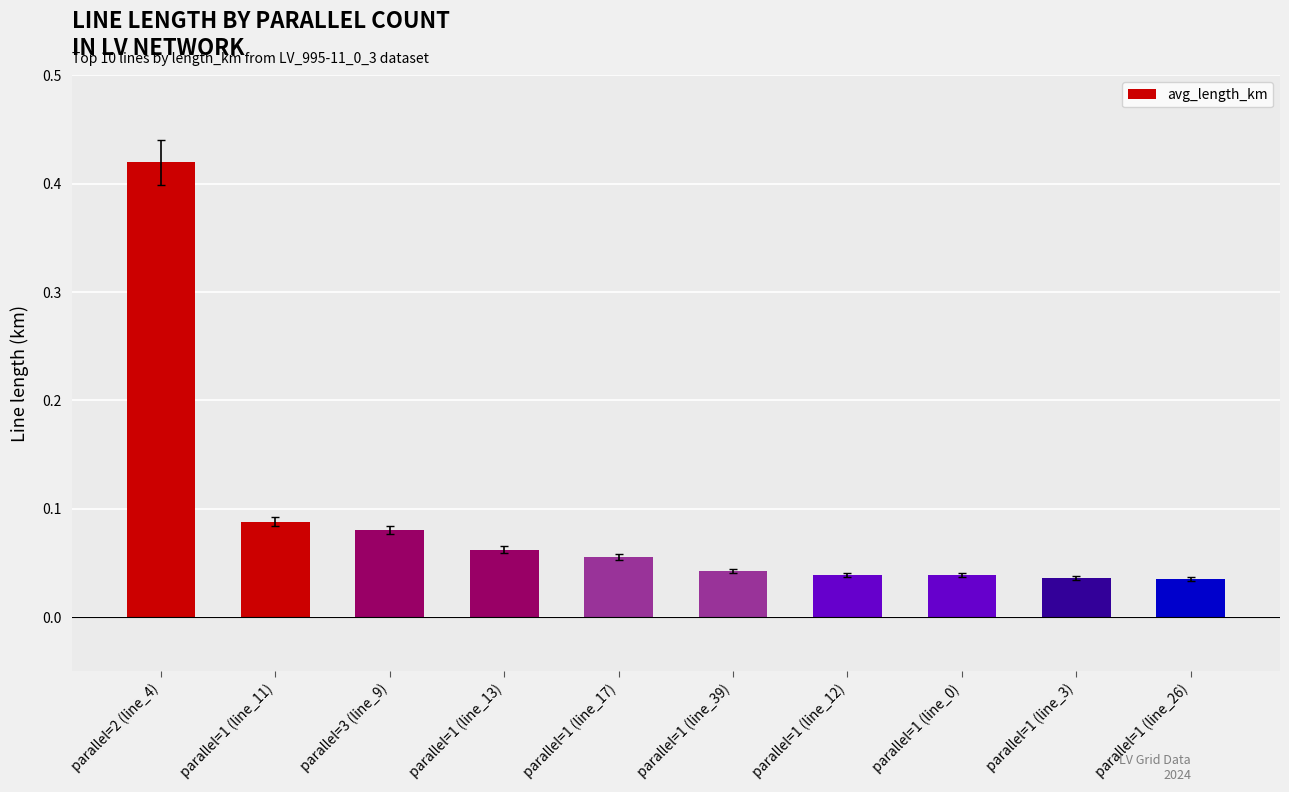

What position from the right is parallel=1 (line_26)?

1